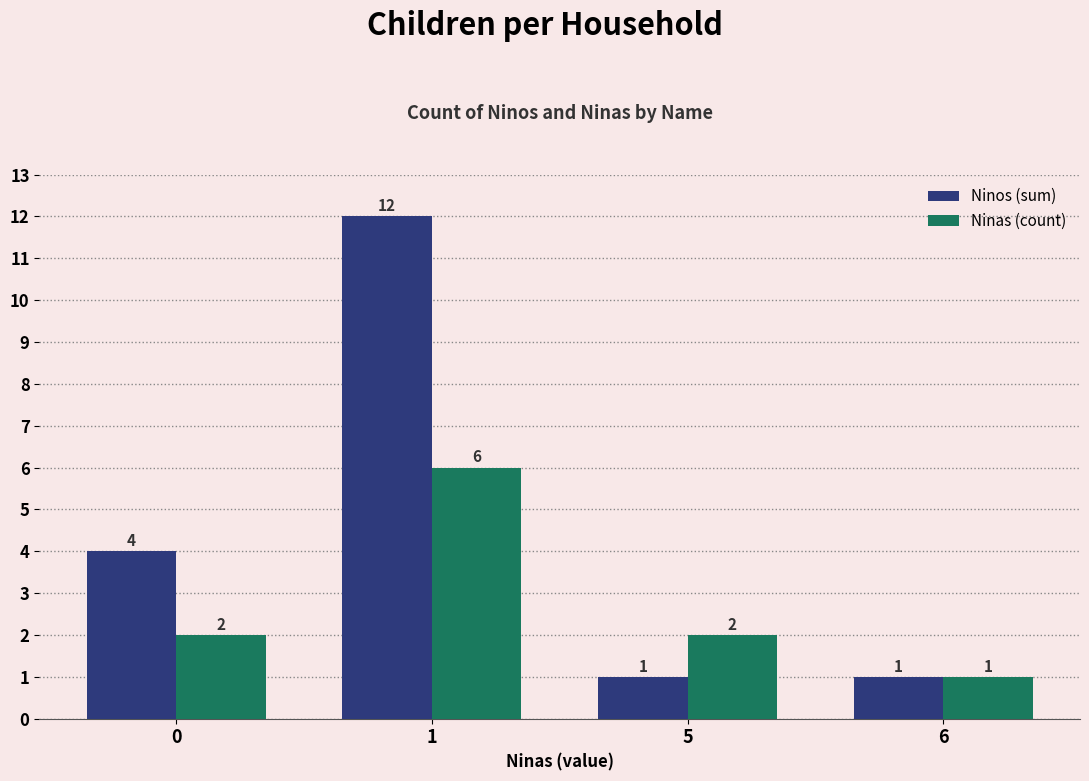

What is the total value across all series at 6?

2